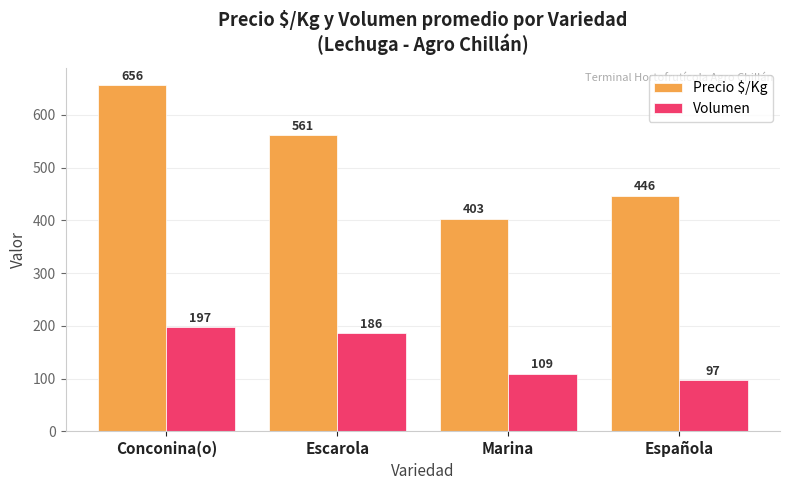

At which label does Precio $/Kg first exceed 561?

Conconina(o)